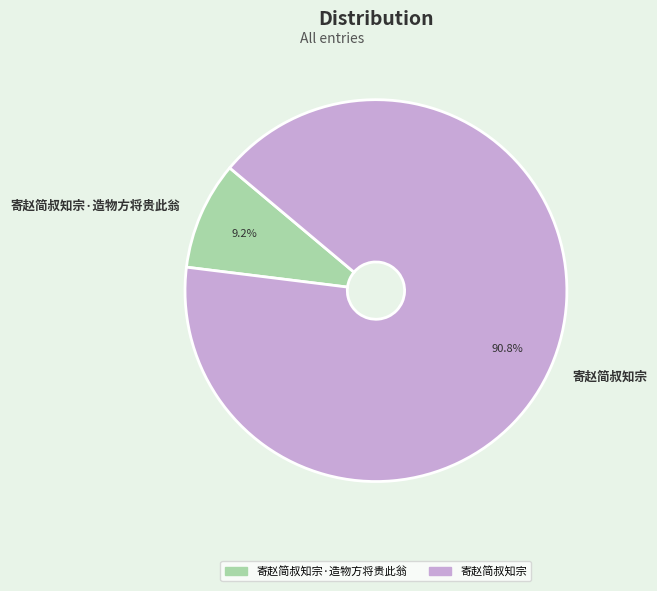

What portion of the pie excludes 寄赵简叔知宗?

9.2%